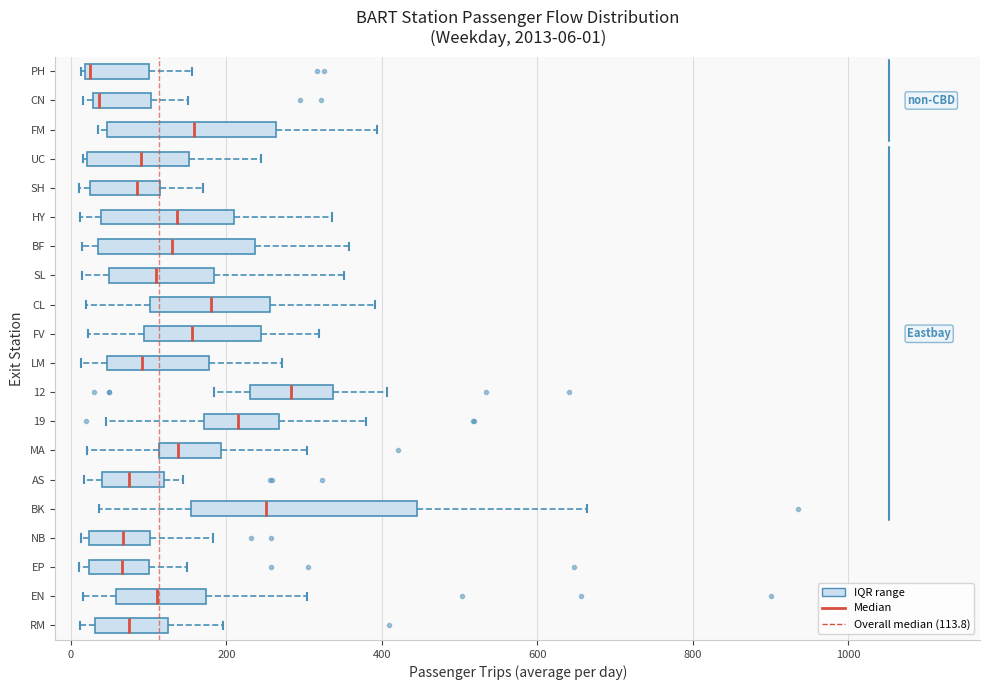

Which box is the widest, from its left edge to its right edge?

BK